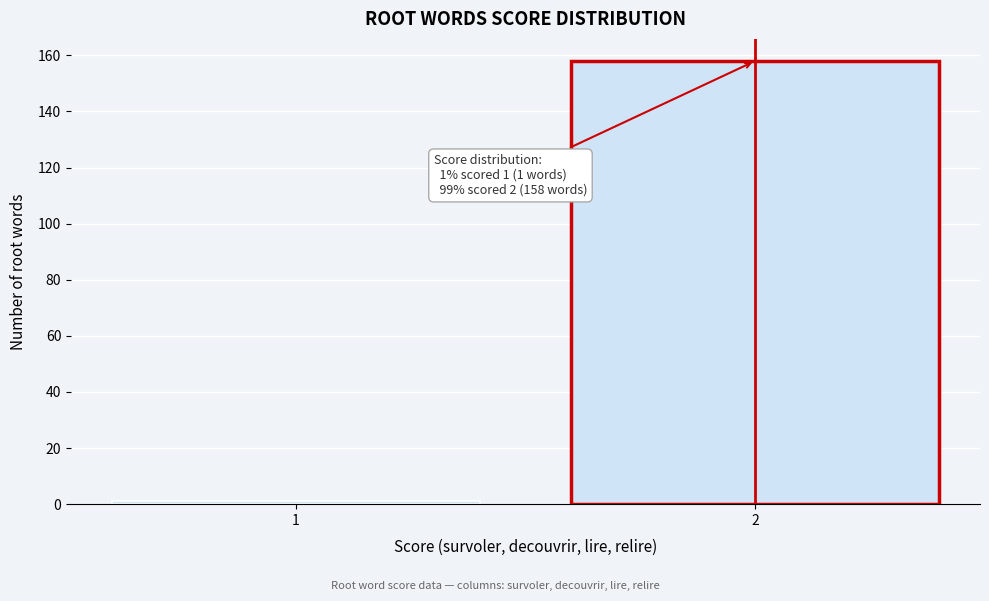

Reading right to left, transcribe all the data shown in this chart.

158	1